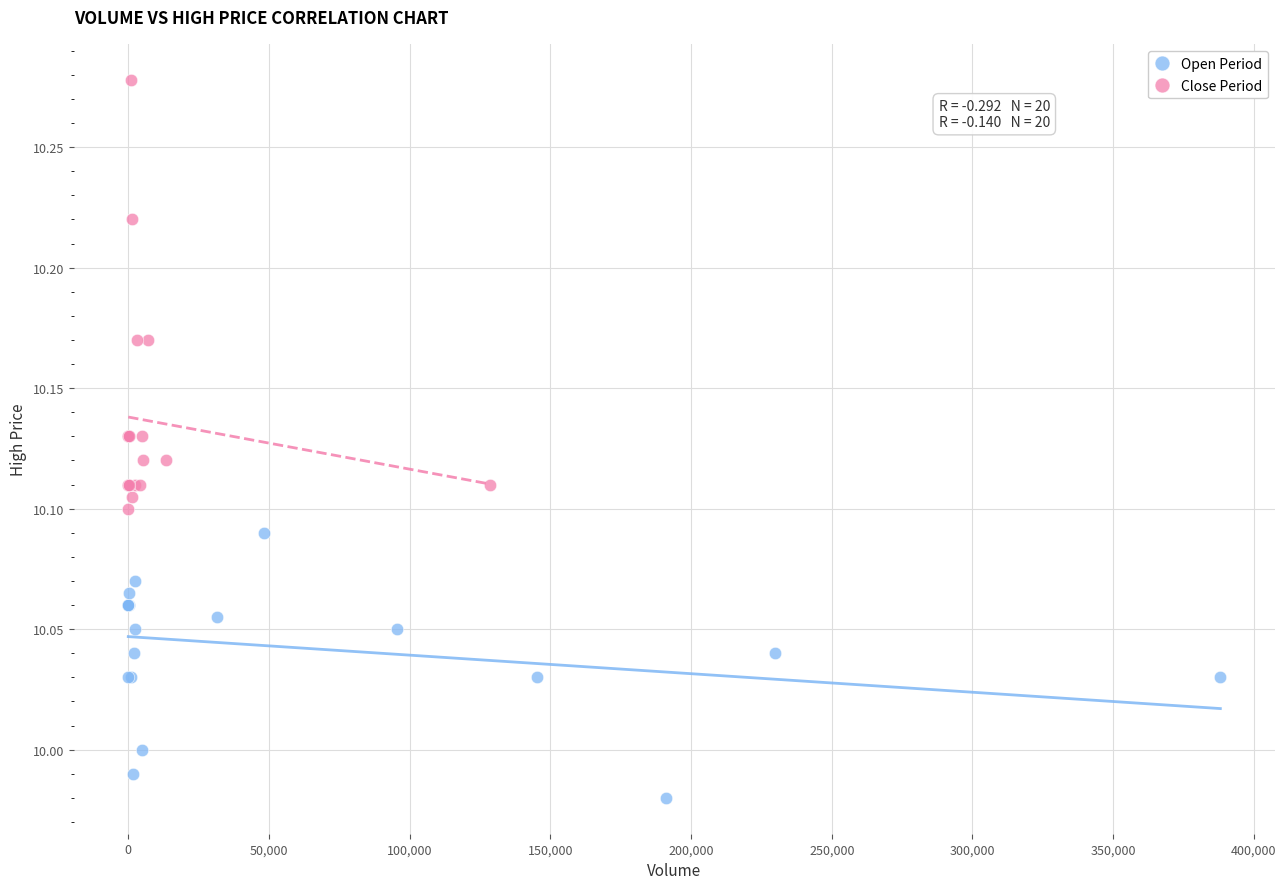

What are all the series names shown in the legend?

Open Period, Close Period